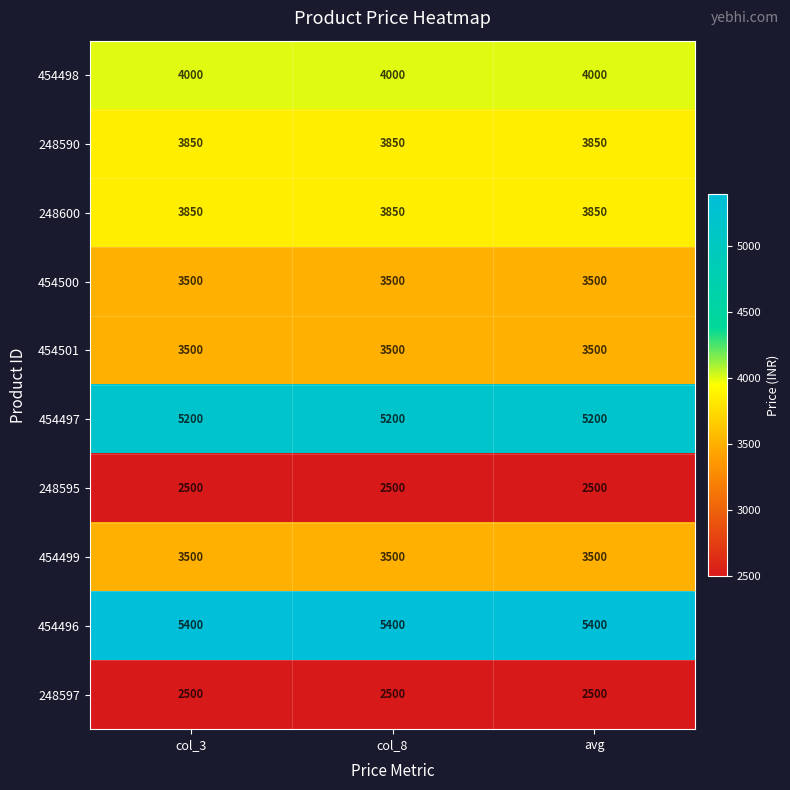

True or false: 454499 has a value of 3500 at col_3.

True